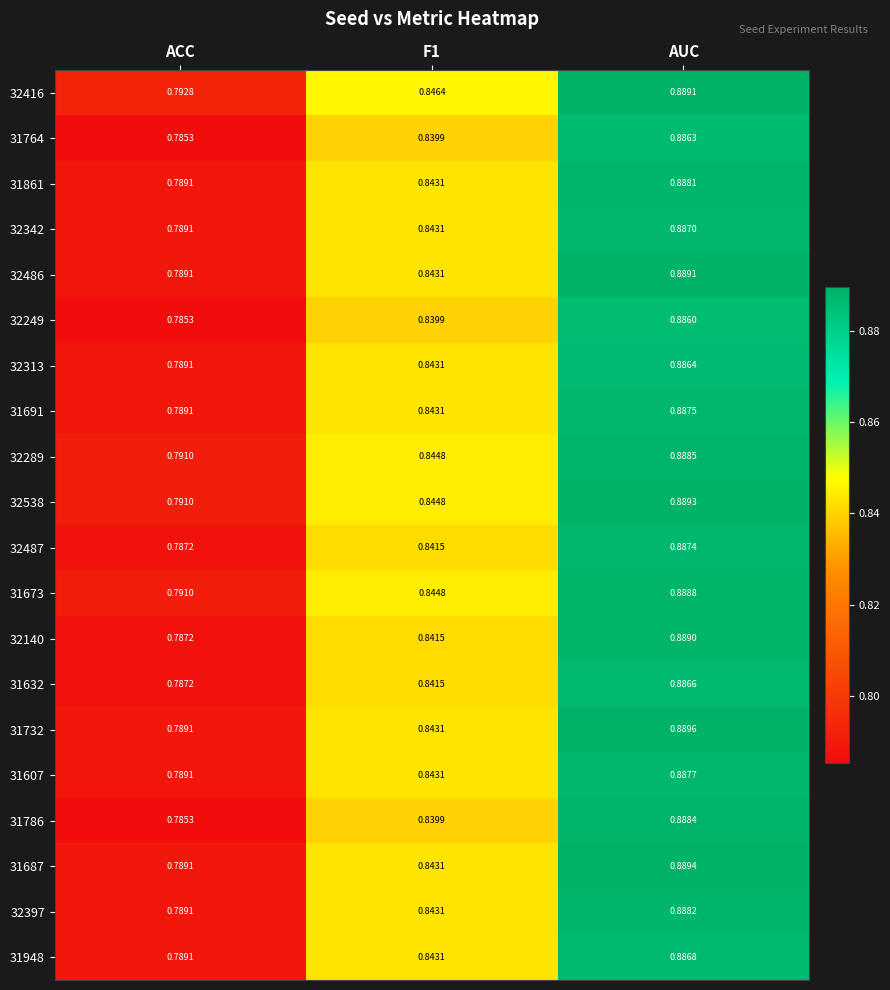

Where is 31786 nearest to the value 0?

ACC